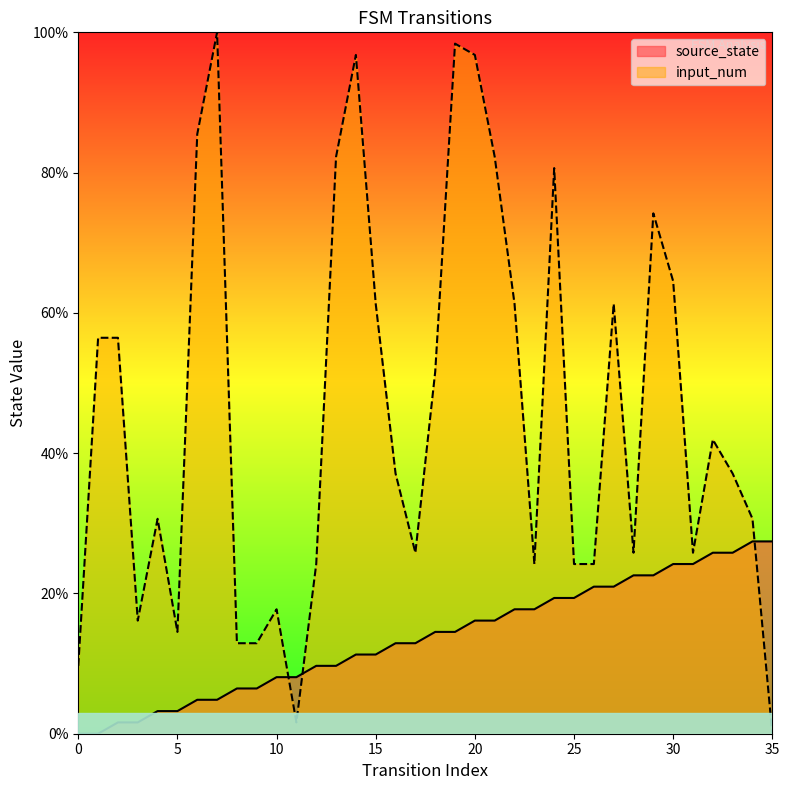

What is the value of the input_num point at the 29th from the left?

25.8